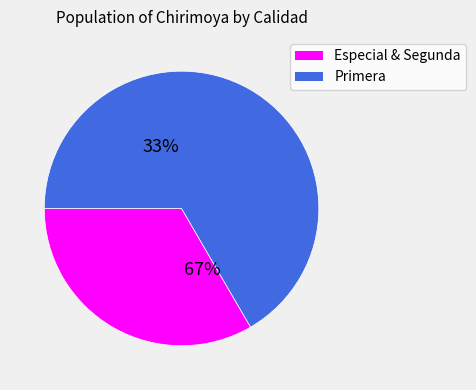

Is it true that 27 is 16% of the pie?

False